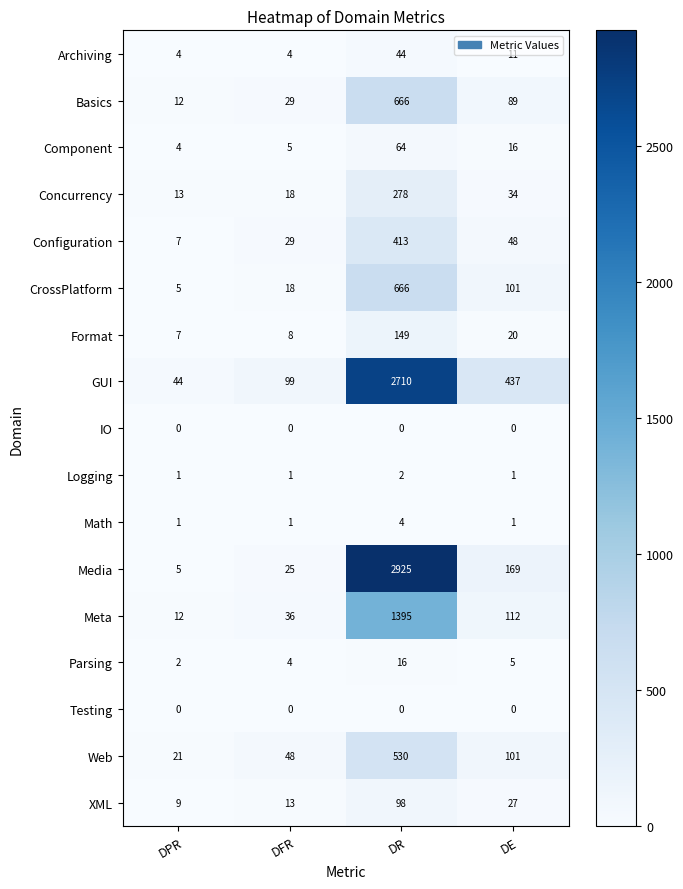

At which label does Logging reach its peak?

DR